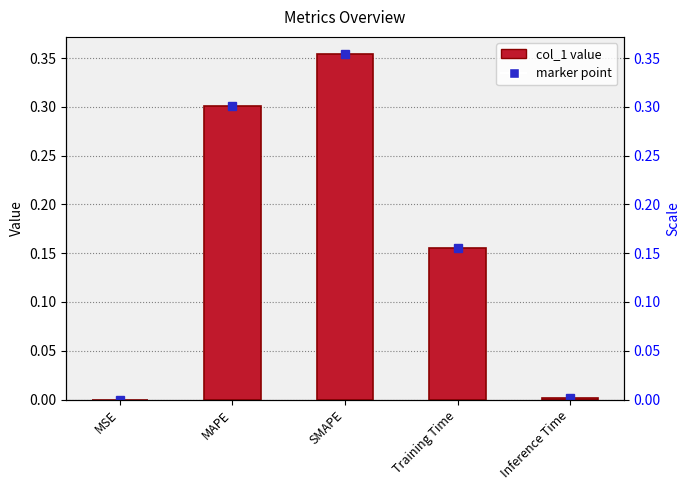

Between Inference Time and MAPE, which is larger?

MAPE